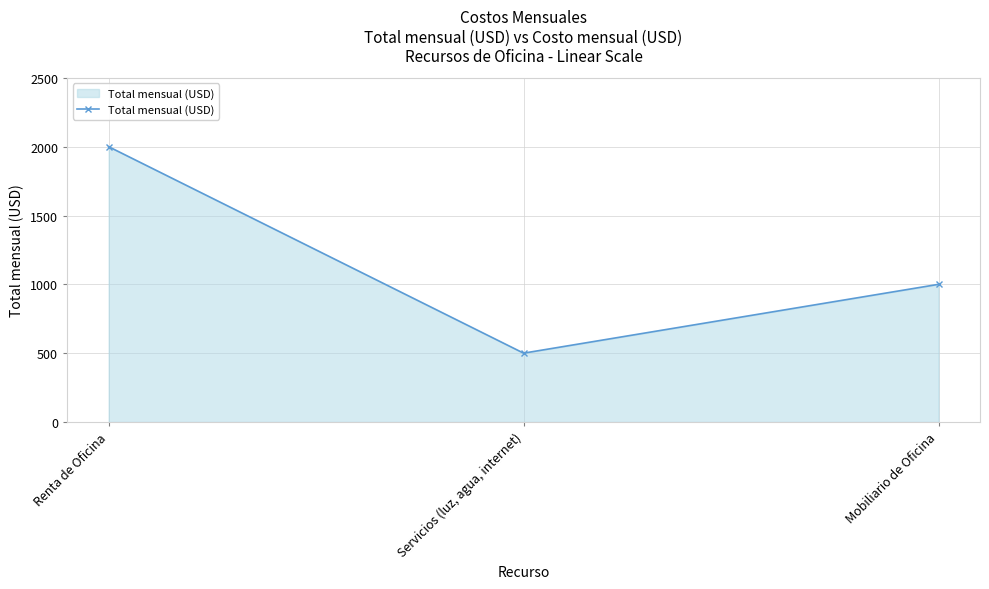

What is the smallest value displayed?

500